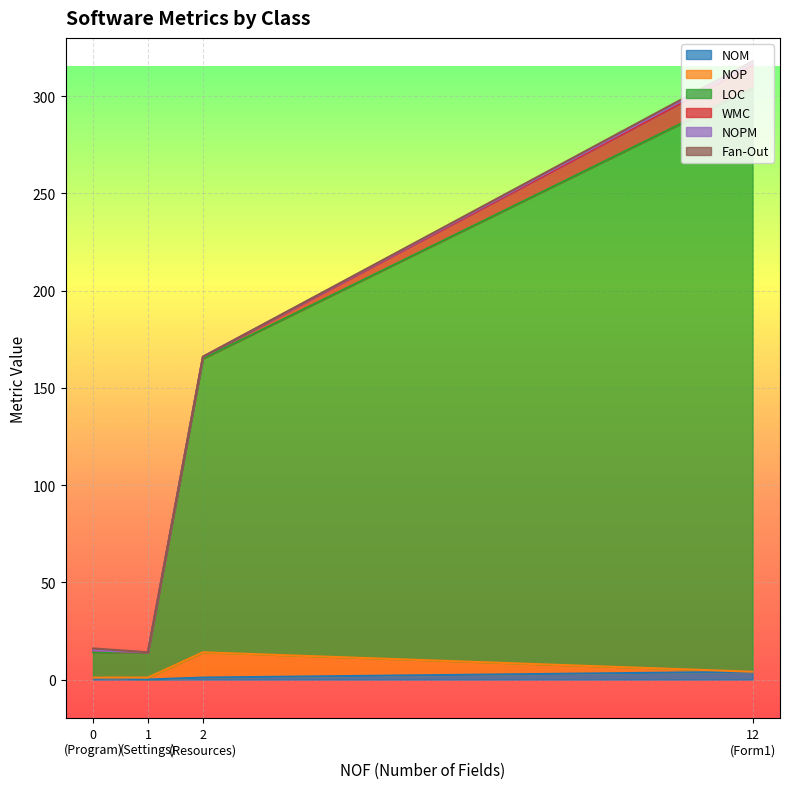

Is the value of WMC at Program greater than the value of LOC at Settings?

No